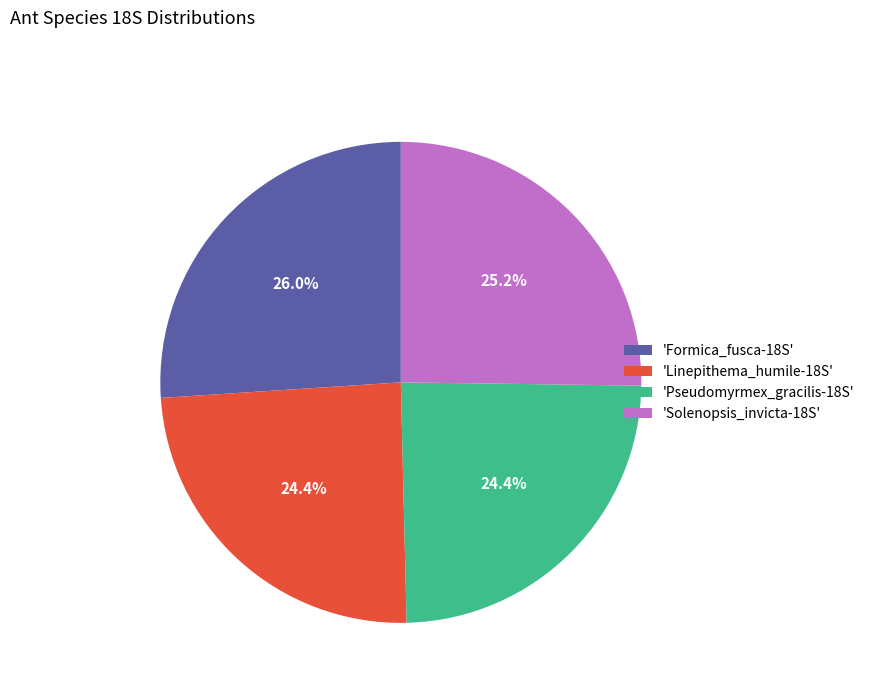

Which slice is the largest?

'Formica_fusca-18S'